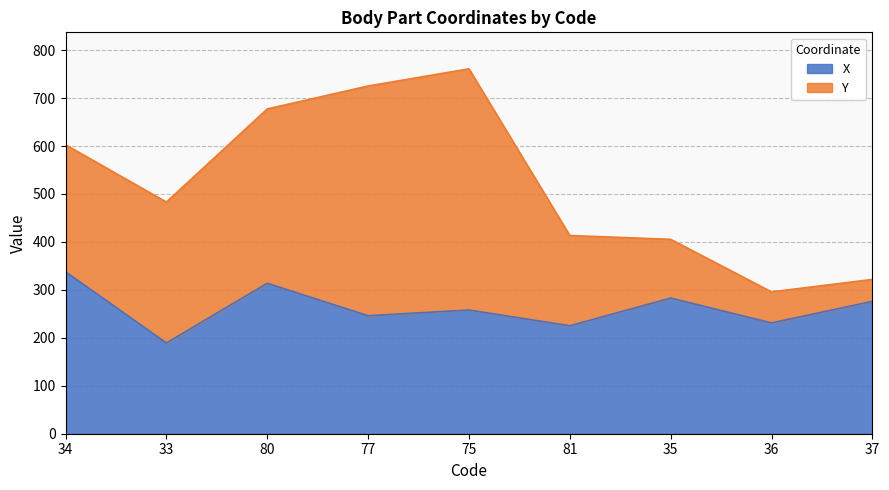

List the labels in order of value, smallest first.

33, 81, 36, 77, 75, 37, 35, 80, 34